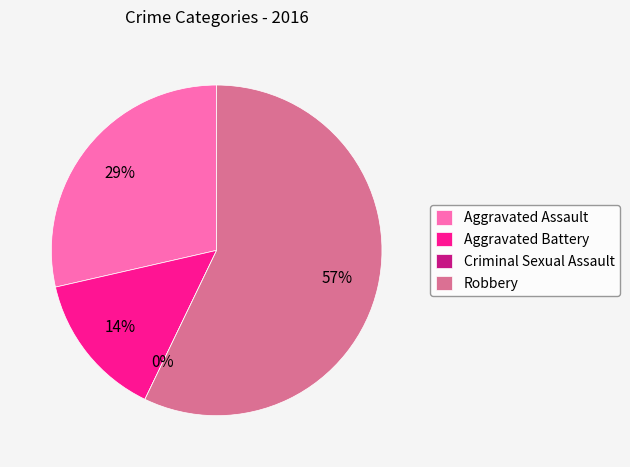

To the nearest percent, what is the average slice percentage?

25%